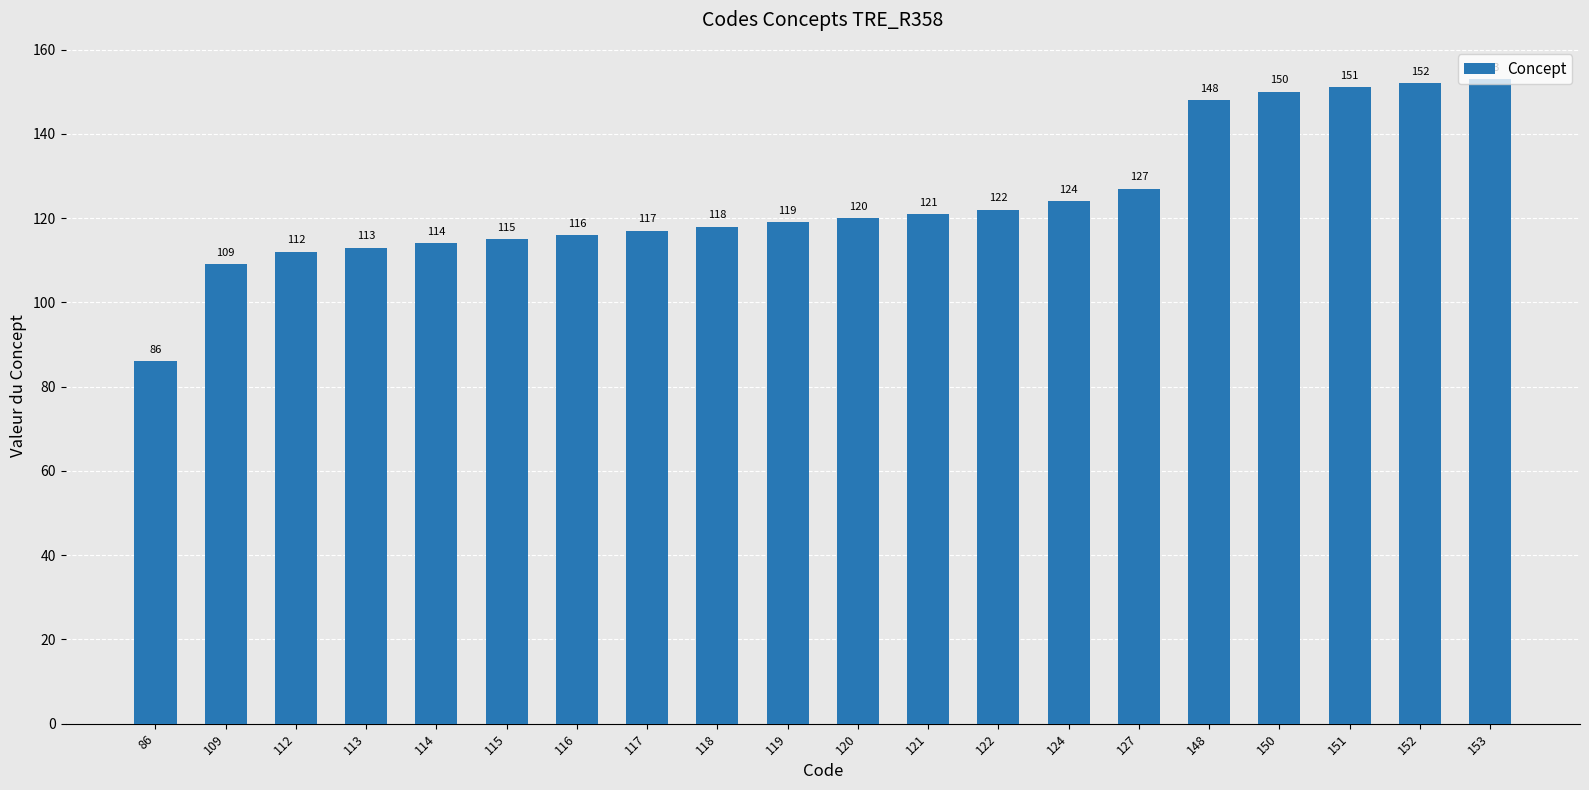

What is the smallest value displayed?

86